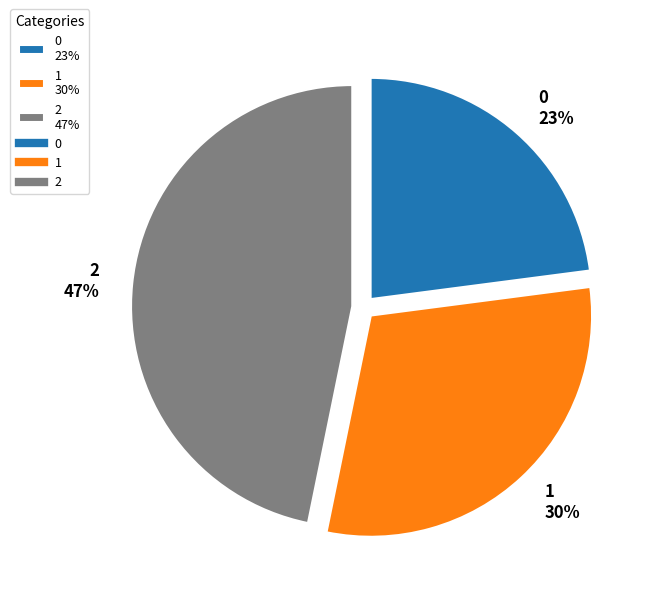

To the nearest percent, what is the average slice percentage?

33%